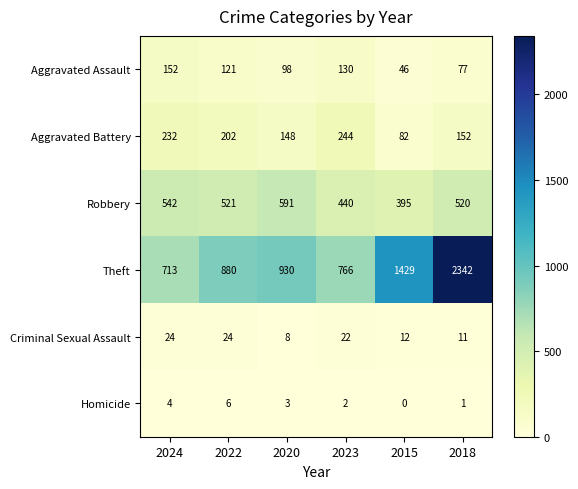

Read the Criminal Sexual Assault value at 2023.

22